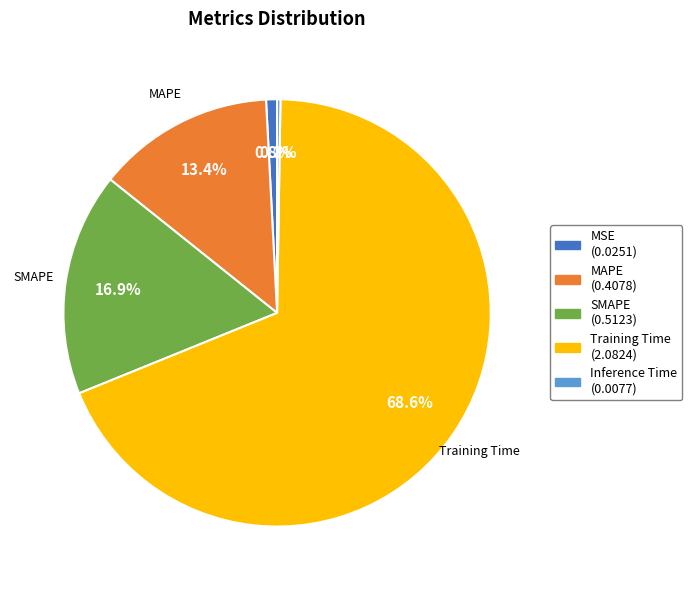

Is there any slice that represents more than half of the pie?

Yes